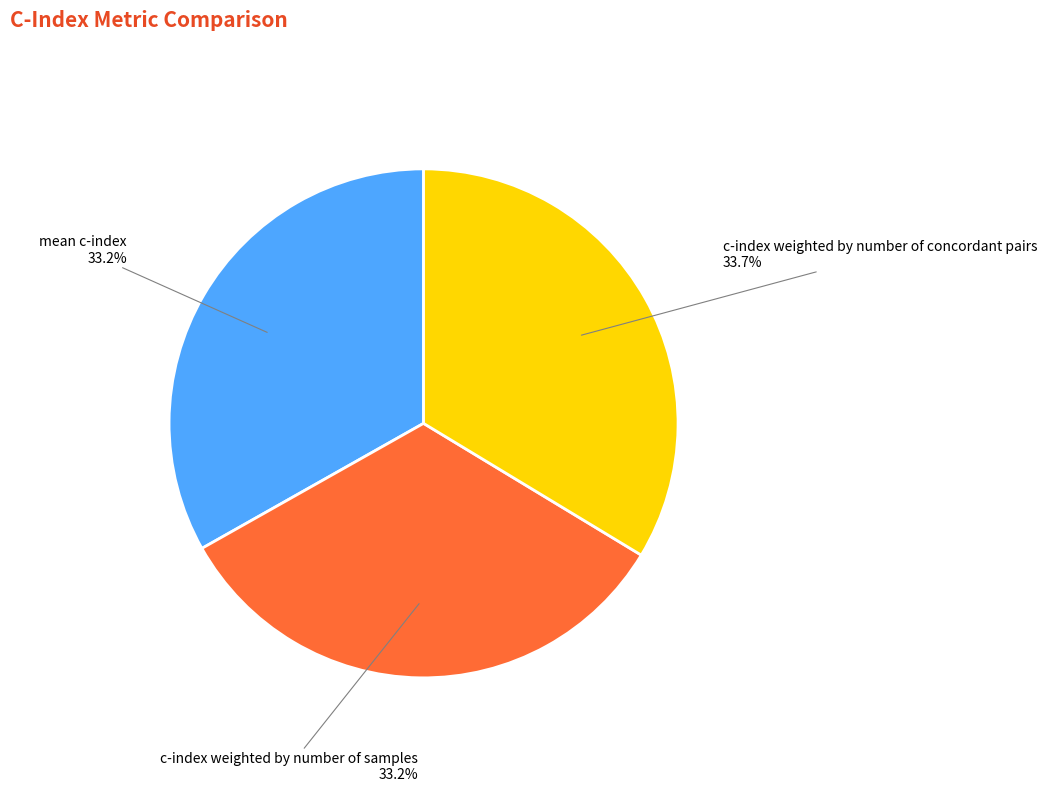

Is there a majority slice in this chart?

No